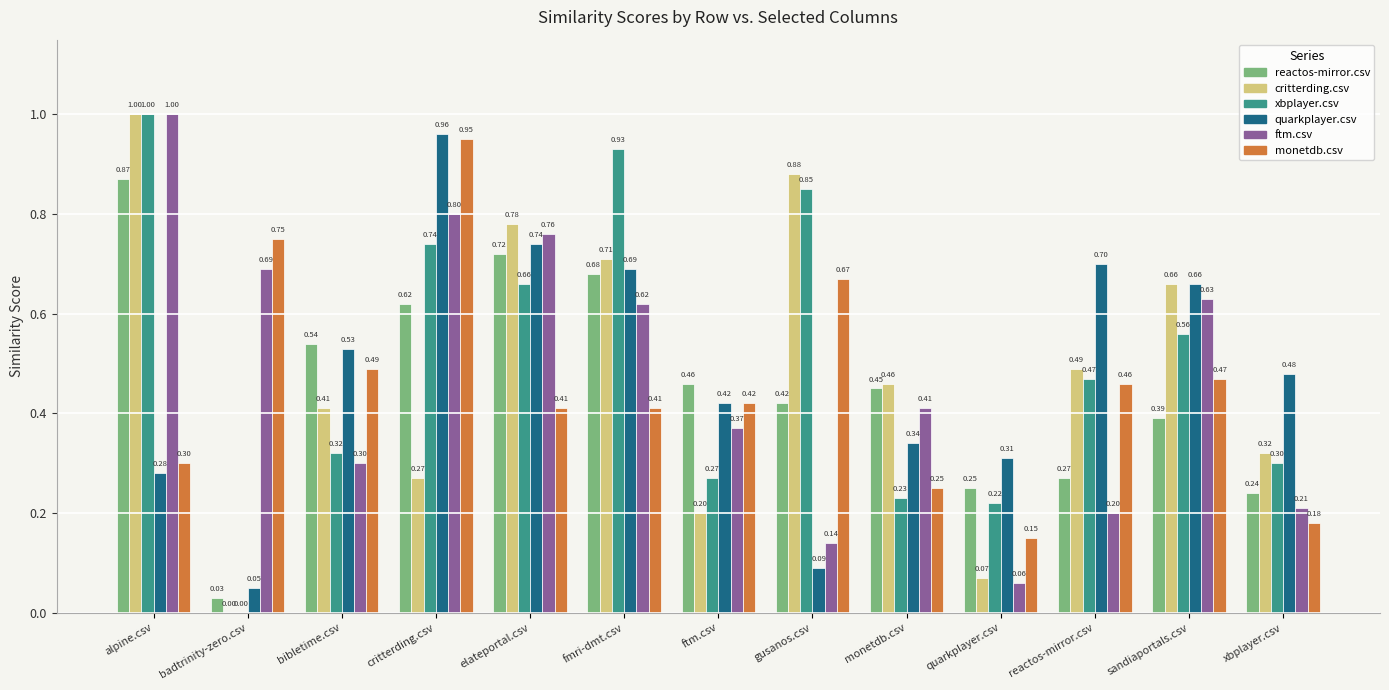

What is the sum of the critterding.csv values at xbplayer.csv and fmri-dmt.csv?

1.0